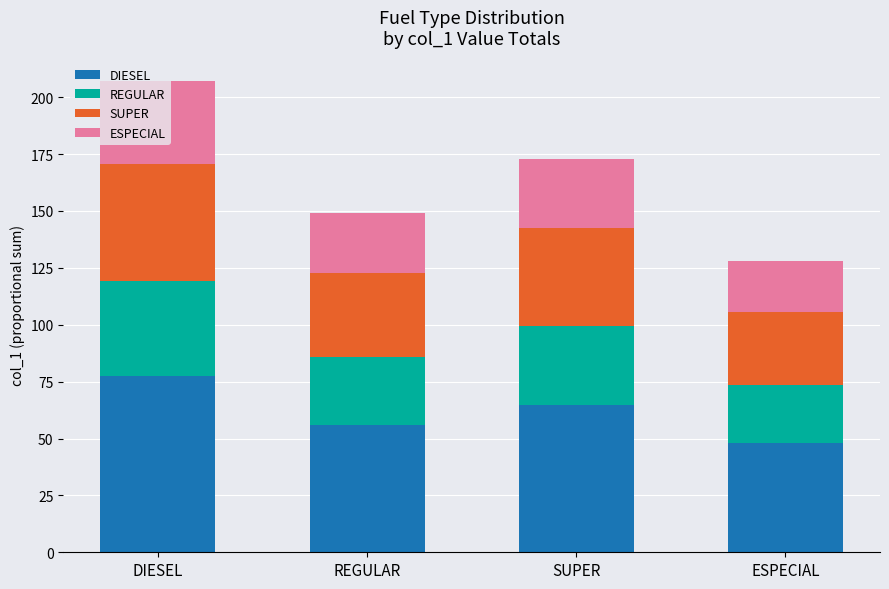

What is the total value across all series at SUPER?

173.0